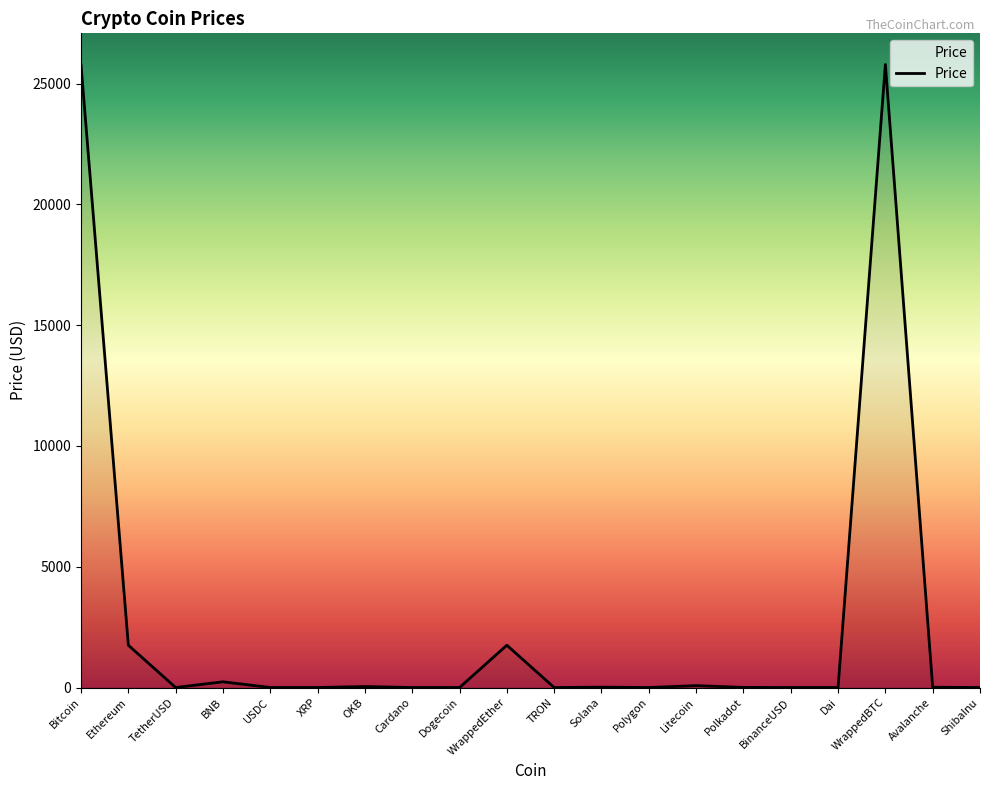

The chart shows a value of 43225.3 at WrappedBTC. True or false?

False